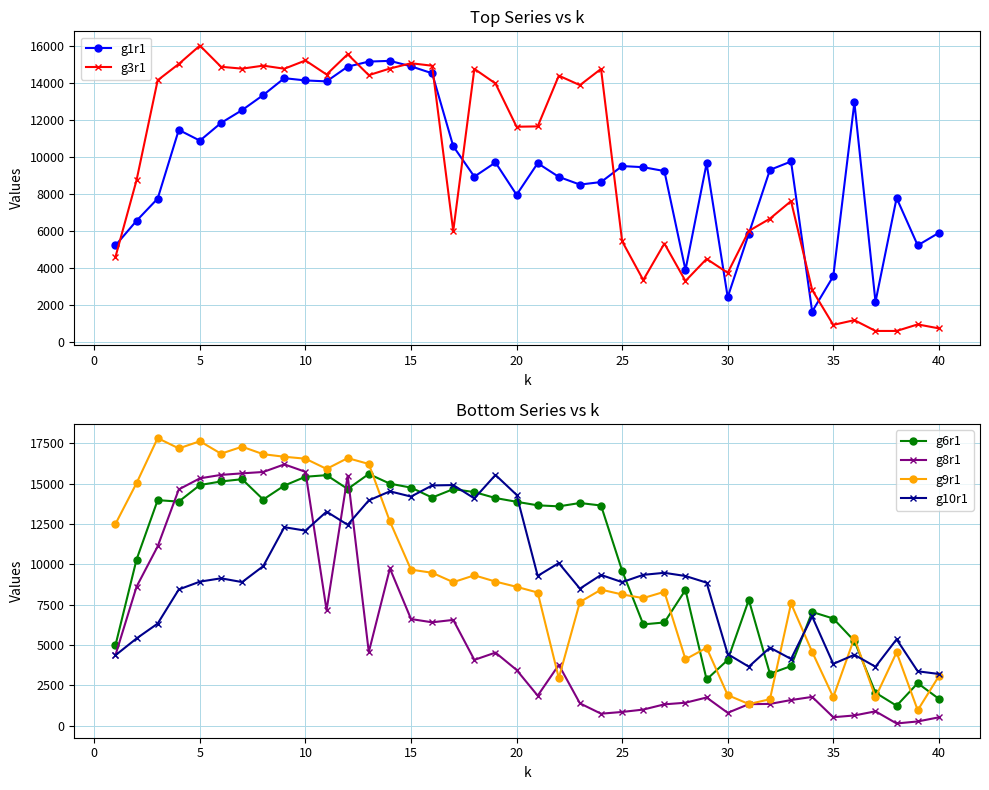

Reading right to left, transcribe all the data shown in this chart.

g1r1: 5883	5206	7767	2152	12937	3533	1625	9744	9290	5841	2403	9640	3874	9227	9436	9497	8632	8495	8911	9652	7941	9691	8925	10569	14517	14893	15190	15150	14876	14079	14130	14252	13339	12525	11829	10872	11454	7737	6538	5203
g3r1: 715	929	575	576	1159	904	2795	7601	6651	5985	3720	4474	3280	5304	3329	5426	14754	13875	14388	11643	11625	13965	14756	5984	14926	15060	14775	14415	15547	14451	15210	14764	14931	14768	14869	16015	15021	14140	8735	4576
g6r1: 1664	2634	1235	2043	5252	6640	7048	3693	3218	7798	4072	2861	8414	6396	6277	9602	13646	13802	13594	13658	13877	14110	14478	14662	14140	14755	15000	15601	14672	15528	15429	14882	14016	15277	15138	14915	13889	13979	10299	4981
g8r1: 515	260	136	888	632	522	1783	1587	1347	1332	796	1745	1421	1321	996	849	741	1383	3767	1858	3453	4528	4077	6555	6406	6608	9745	4558	15496	7160	15733	16196	15725	15640	15544	15331	14643	11113	8615	4370
g9r1: 3064	956	4544	1759	5437	1767	4573	7572	1637	1340	1893	4827	4113	8298	7907	8133	8430	7662	2949	8252	8606	8930	9319	8894	9477	9671	12656	16222	16584	15915	16548	16669	16827	17291	16859	17630	17187	17825	15034	12501
g10r1: 3204	3369	5352	3651	4393	3828	6767	4135	4836	3656	4435	8864	9276	9474	9349	8896	9343	8494	10077	9284	14307	15541	14087	14913	14890	14200	14525	13963	12450	13266	12088	12302	9887	8899	9134	8927	8441	6326	5406	4363